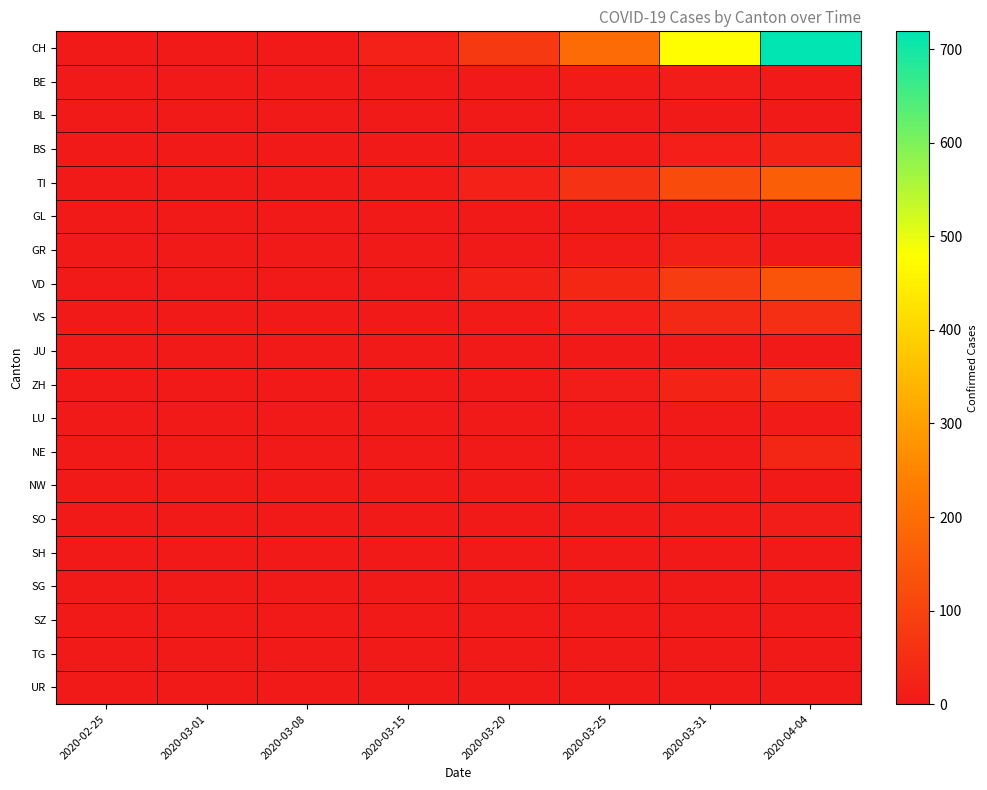

Reading left to right, what are all the values shown in this chart?

CH: 2020-02-25=0	2020-03-01=0	2020-03-08=2	2020-03-15=20	2020-03-20=76	2020-03-25=192	2020-03-31=475	2020-04-04=719
BE: 2020-02-25=0	2020-03-01=0	2020-03-08=0	2020-03-15=2	2020-03-20=3	2020-03-25=6	2020-03-31=10	2020-04-04=0
BL: 2020-02-25=0	2020-03-01=0	2020-03-08=0	2020-03-15=0	2020-03-20=1	2020-03-25=2	2020-03-31=2	2020-04-04=3
BS: 2020-02-25=0	2020-03-01=0	2020-03-08=0	2020-03-15=0	2020-03-20=2	2020-03-25=6	2020-03-31=16	2020-04-04=28
TI: 2020-02-25=0	2020-03-01=0	2020-03-08=0	2020-03-15=6	2020-03-20=22	2020-03-25=60	2020-03-31=120	2020-04-04=165
GL: 2020-02-25=0	2020-03-01=0	2020-03-08=0	2020-03-15=0	2020-03-20=0	2020-03-25=0	2020-03-31=2	2020-04-04=0
GR: 2020-02-25=0	2020-03-01=0	2020-03-08=0	2020-03-15=0	2020-03-20=3	2020-03-25=6	2020-03-31=19	2020-04-04=0
VD: 2020-02-25=0	2020-03-01=0	2020-03-08=0	2020-03-15=5	2020-03-20=18	2020-03-25=36	2020-03-31=84	2020-04-04=138
VS: 2020-02-25=0	2020-03-01=0	2020-03-08=0	2020-03-15=2	2020-03-20=7	2020-03-25=15	2020-03-31=37	2020-04-04=53
JU: 2020-02-25=0	2020-03-01=0	2020-03-08=0	2020-03-15=0	2020-03-20=0	2020-03-25=0	2020-03-31=0	2020-04-04=0
ZH: 2020-02-25=0	2020-03-01=0	2020-03-08=0	2020-03-15=0	2020-03-20=4	2020-03-25=10	2020-03-31=27	2020-04-04=49
LU: 2020-02-25=0	2020-03-01=0	2020-03-08=0	2020-03-15=0	2020-03-20=0	2020-03-25=0	2020-03-31=0	2020-04-04=7
NE: 2020-02-25=0	2020-03-01=0	2020-03-08=0	2020-03-15=0	2020-03-20=0	2020-03-25=0	2020-03-31=0	2020-04-04=31
NW: 2020-02-25=0	2020-03-01=0	2020-03-08=0	2020-03-15=0	2020-03-20=0	2020-03-25=0	2020-03-31=0	2020-04-04=0
SO: 2020-02-25=0	2020-03-01=0	2020-03-08=0	2020-03-15=0	2020-03-20=0	2020-03-25=0	2020-03-31=7	2020-04-04=9
SH: 2020-02-25=0	2020-03-01=0	2020-03-08=0	2020-03-15=0	2020-03-20=0	2020-03-25=1	2020-03-31=1	2020-04-04=1
SG: 2020-02-25=0	2020-03-01=0	2020-03-08=0	2020-03-15=0	2020-03-20=0	2020-03-25=0	2020-03-31=2	2020-04-04=3
SZ: 2020-02-25=0	2020-03-01=0	2020-03-08=0	2020-03-15=0	2020-03-20=0	2020-03-25=1	2020-03-31=4	2020-04-04=5
TG: 2020-02-25=0	2020-03-01=0	2020-03-08=0	2020-03-15=0	2020-03-20=0	2020-03-25=0	2020-03-31=3	2020-04-04=5
UR: 2020-02-25=0	2020-03-01=0	2020-03-08=0	2020-03-15=1	2020-03-20=0	2020-03-25=0	2020-03-31=0	2020-04-04=0